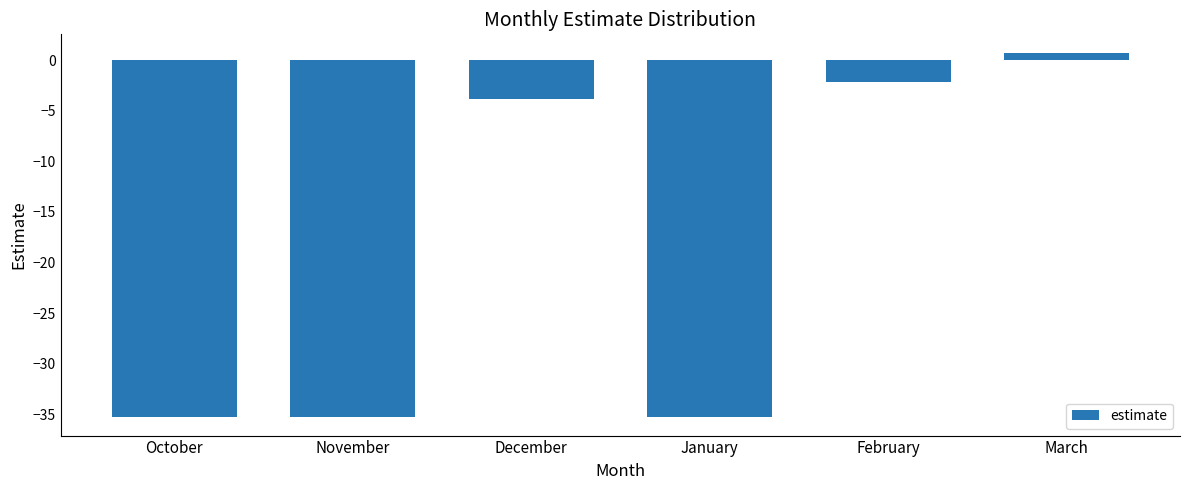

Does the chart contain any negative values?

Yes